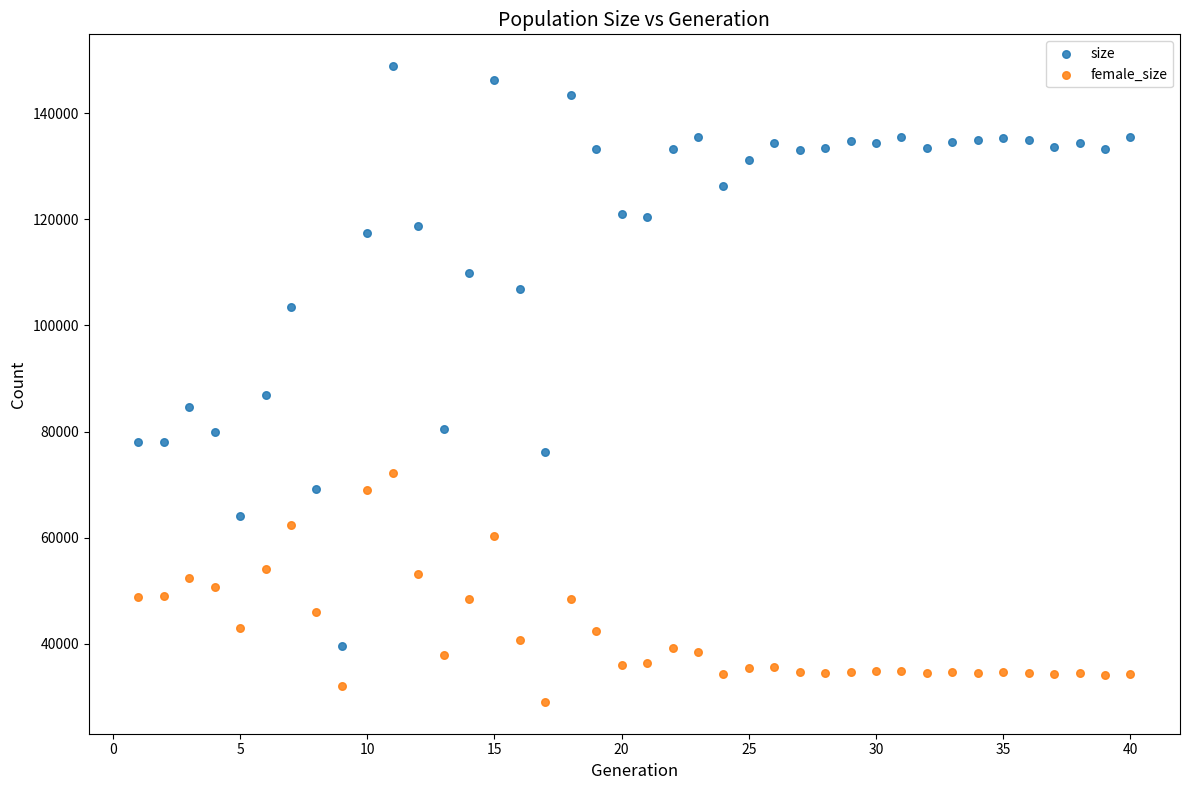

Which series reaches the minimum Y coordinate?

female_size